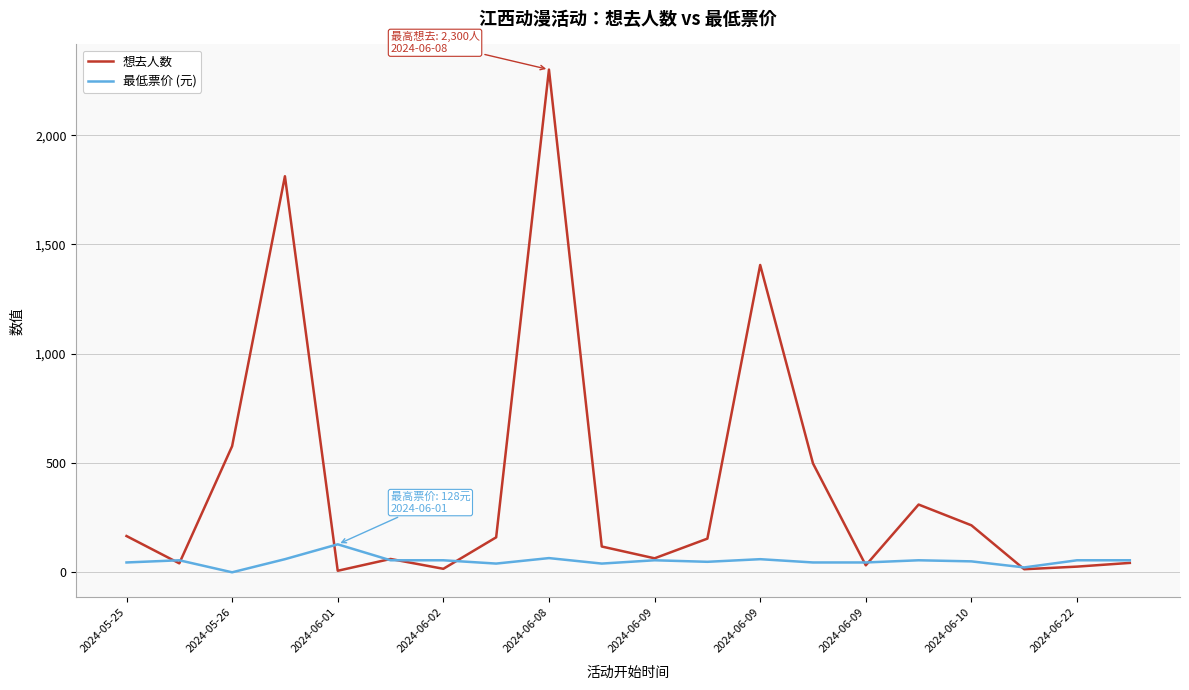

Rank the series by their average value, from lowest to highest.

最低票价 (元), 想去人数